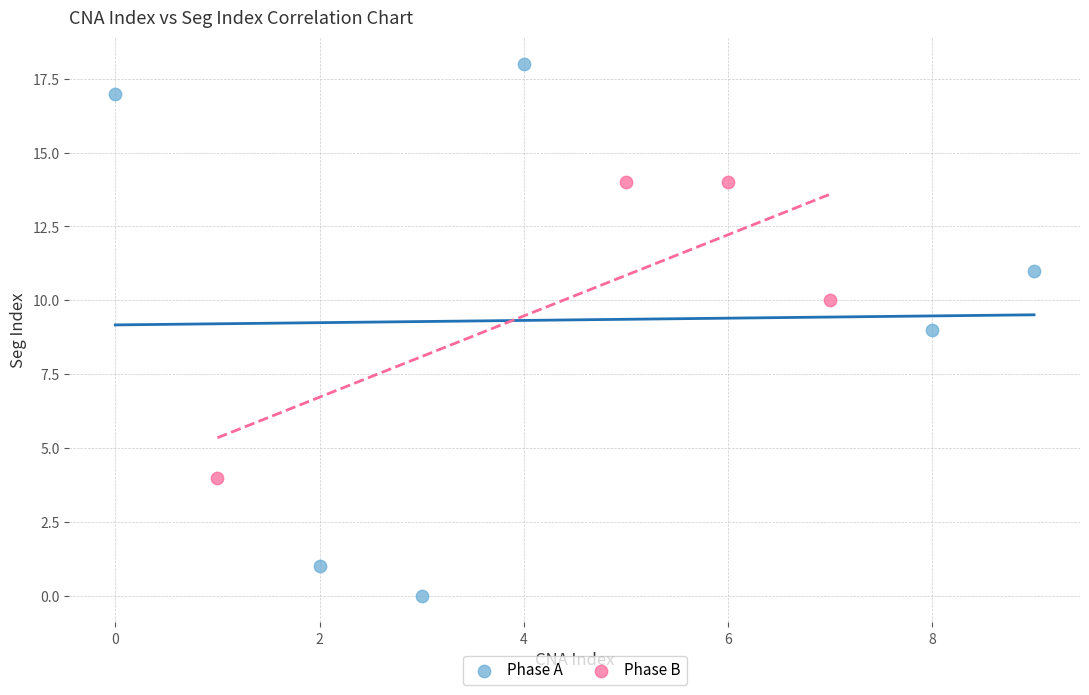

Which series has the largest Y range (max minus min)?

Phase A